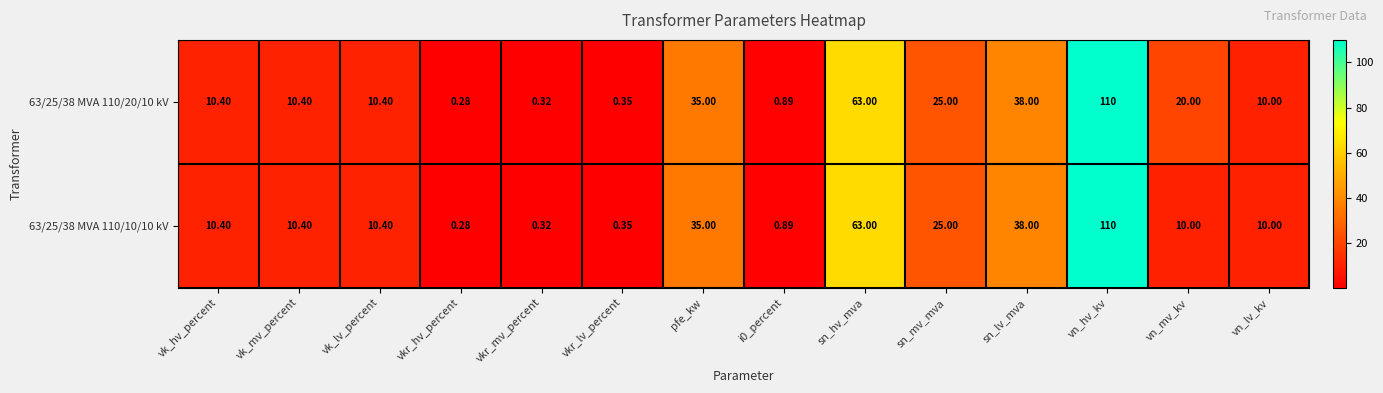

Which category has the lowest value in the 63/25/38 MVA 110/10/10 kV series?

vkr_hv_percent